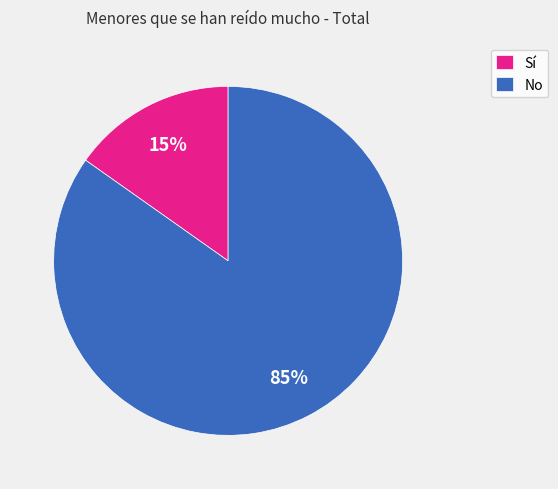

Rank the categories by value from highest to lowest.

No, Sí